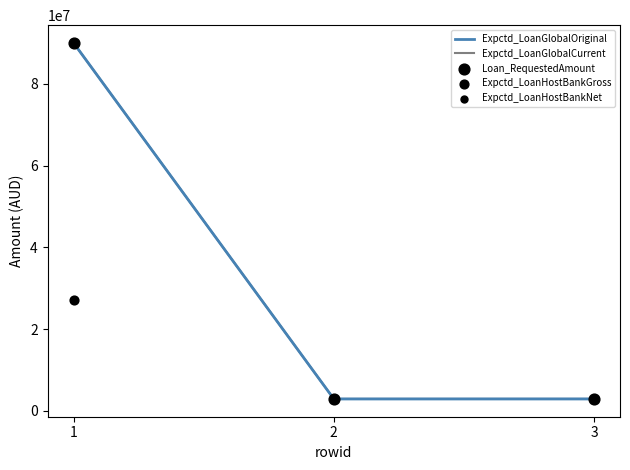

What are all the series names shown in the legend?

Expctd_LoanGlobalOriginal, Expctd_LoanGlobalCurrent, Loan_RequestedAmount, Expctd_LoanHostBankGross, Expctd_LoanHostBankNet